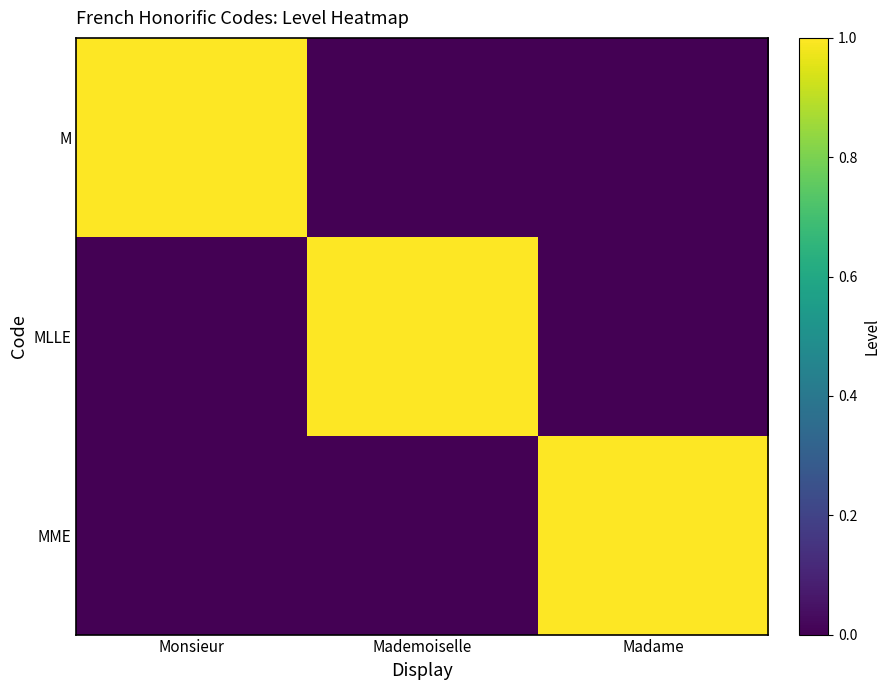

At which category does the chart reach its minimum across all series?

Mademoiselle